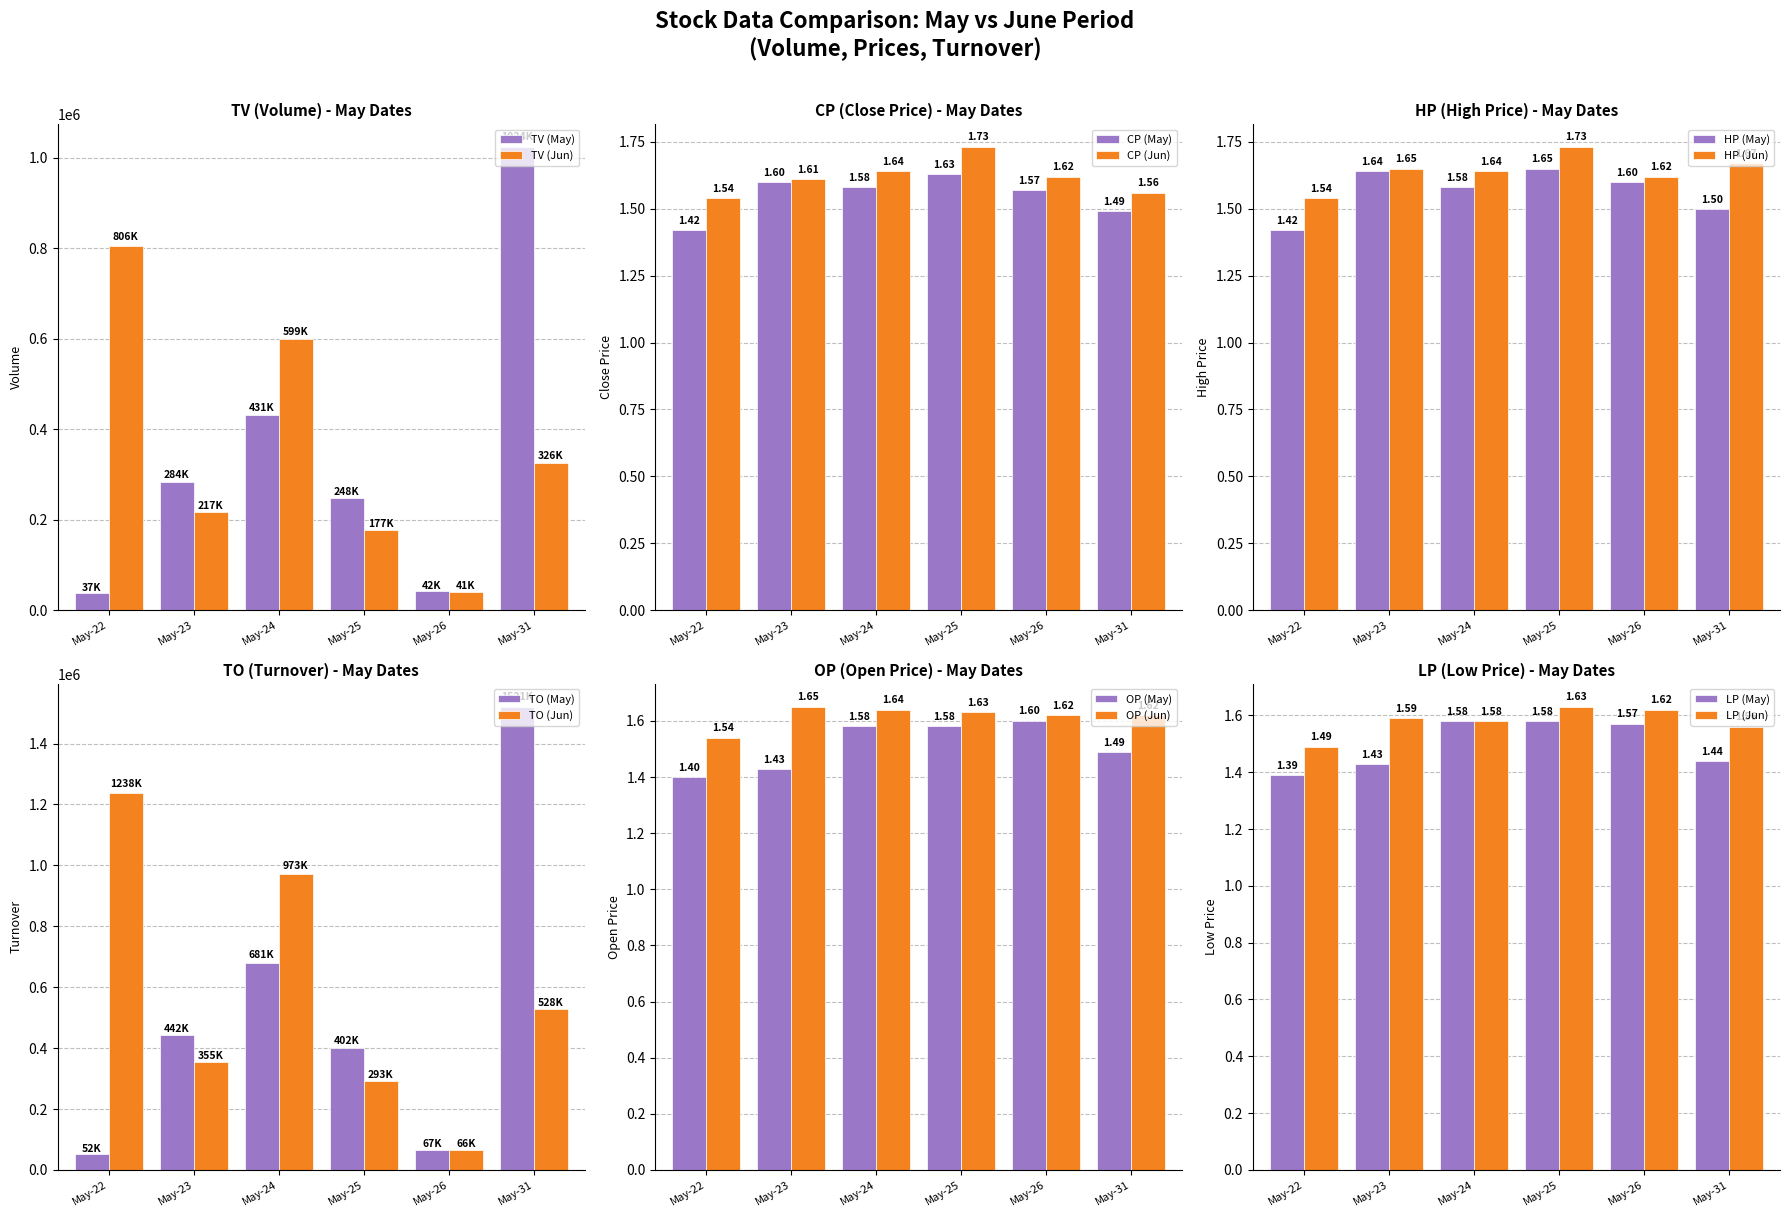

Which series has the largest total across all categories?

TO